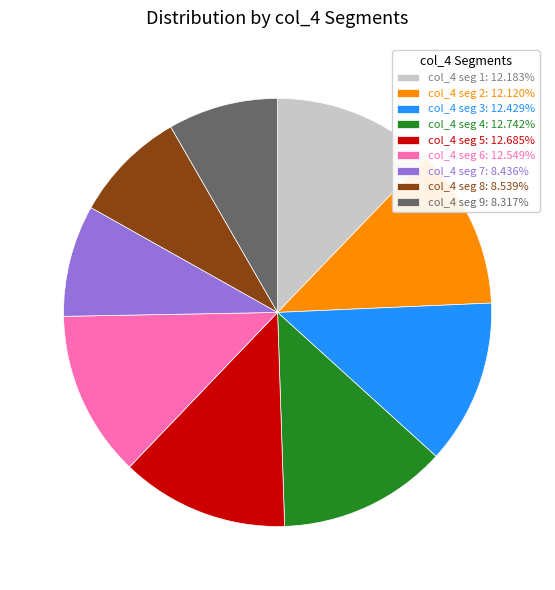

What is the ratio of the value at col_4 seg 9: 8.317% to the value at col_4 seg 2: 12.120%?

0.7